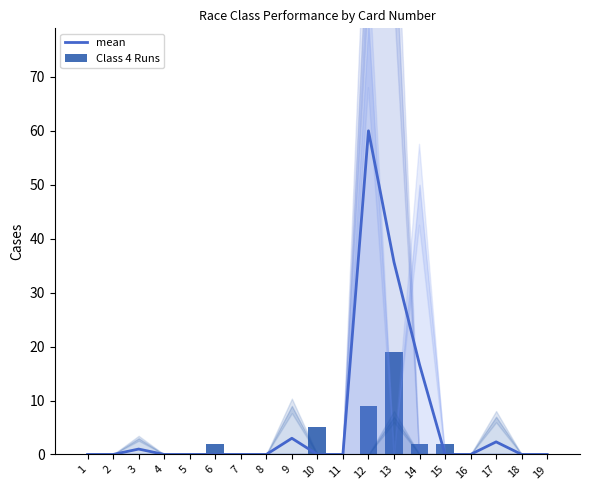

At which category is the sum across all series the highest?

12